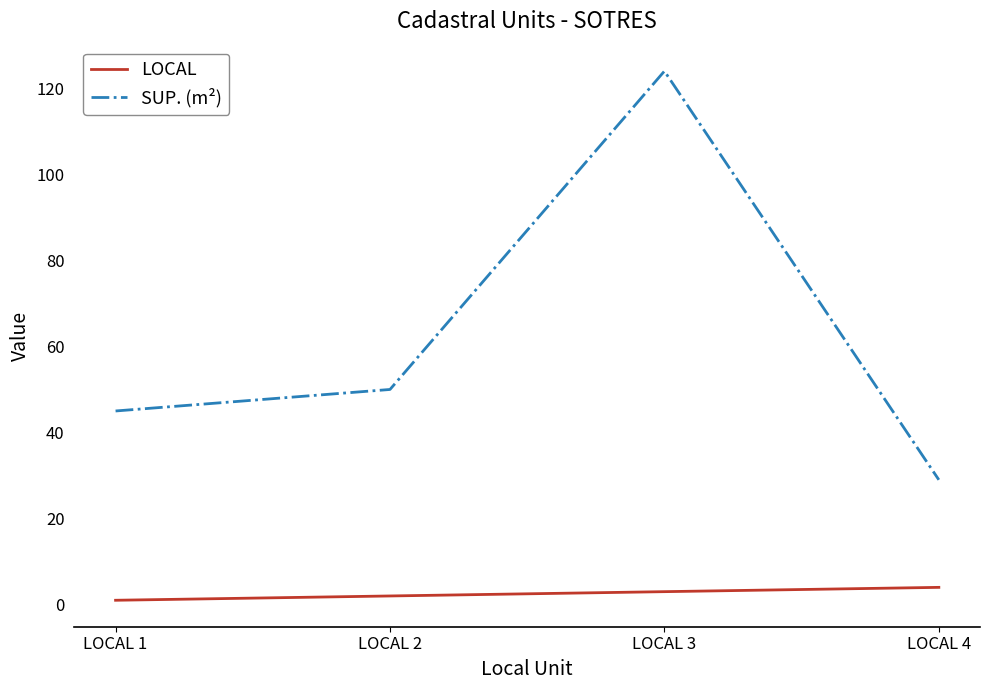

Where is SUP. (m²) nearest to the value 76?

LOCAL 2